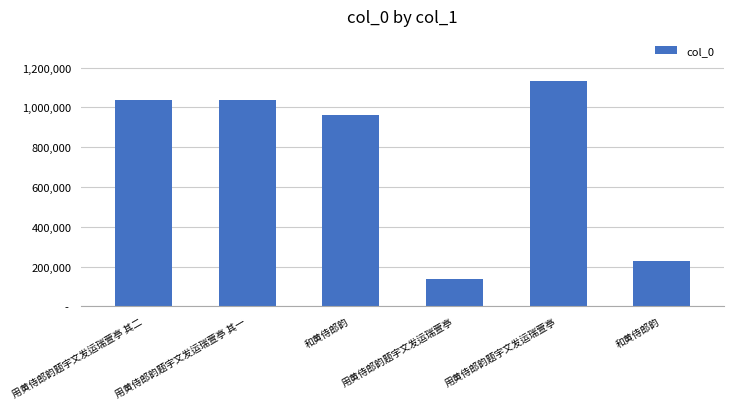

Which category has the highest value across all series?

用黄侍郎韵题宇文发运瑞萱亭